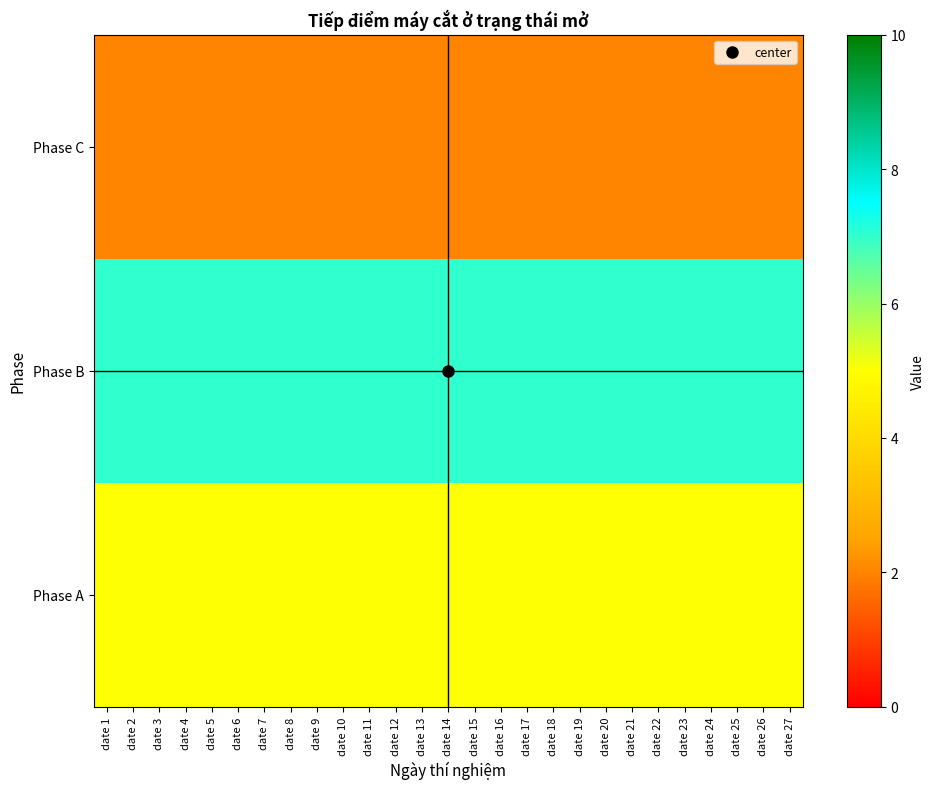

How many distinct data groups are displayed?

3